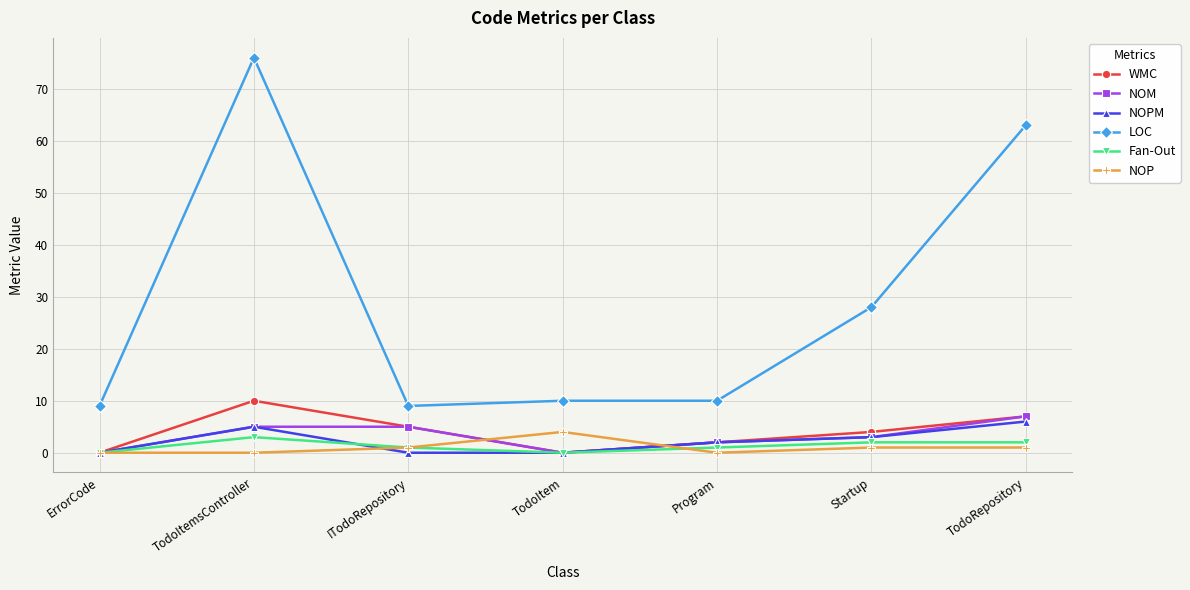

What is the label of the 1st point from the right?

TodoRepository